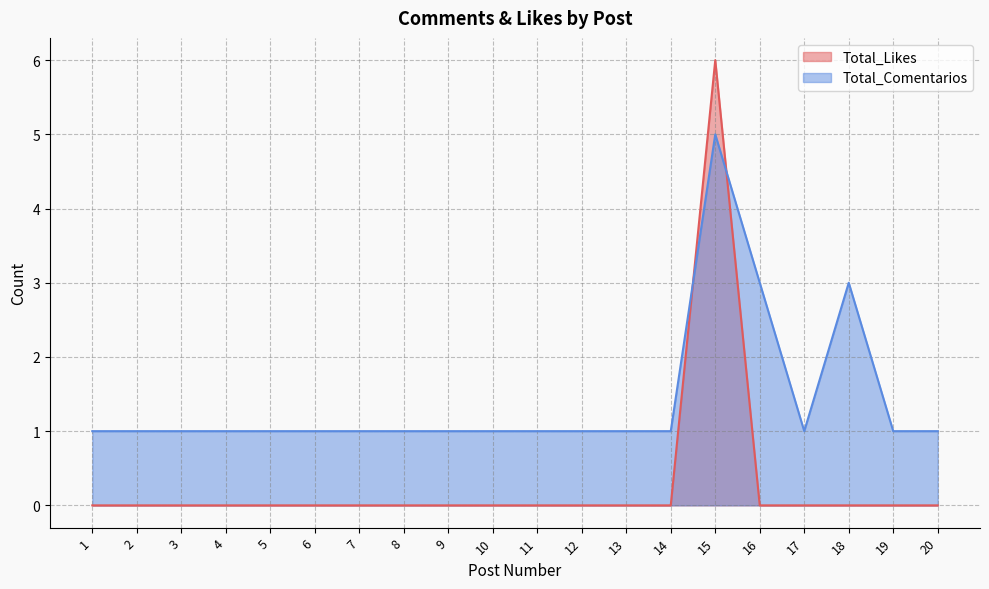

Rank the series at 7 from highest to lowest value.

Total_Comentarios, Total_Likes